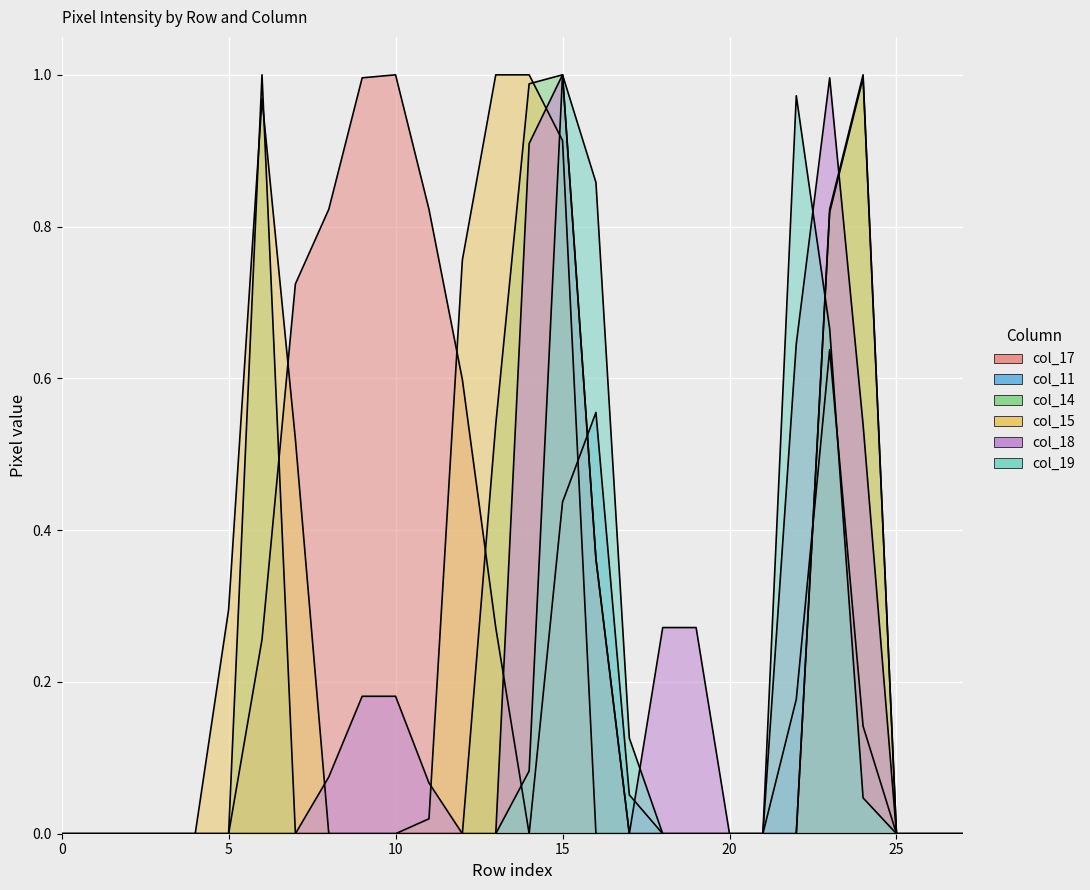

True or false: col_18 and col_19 cross at least once.

True